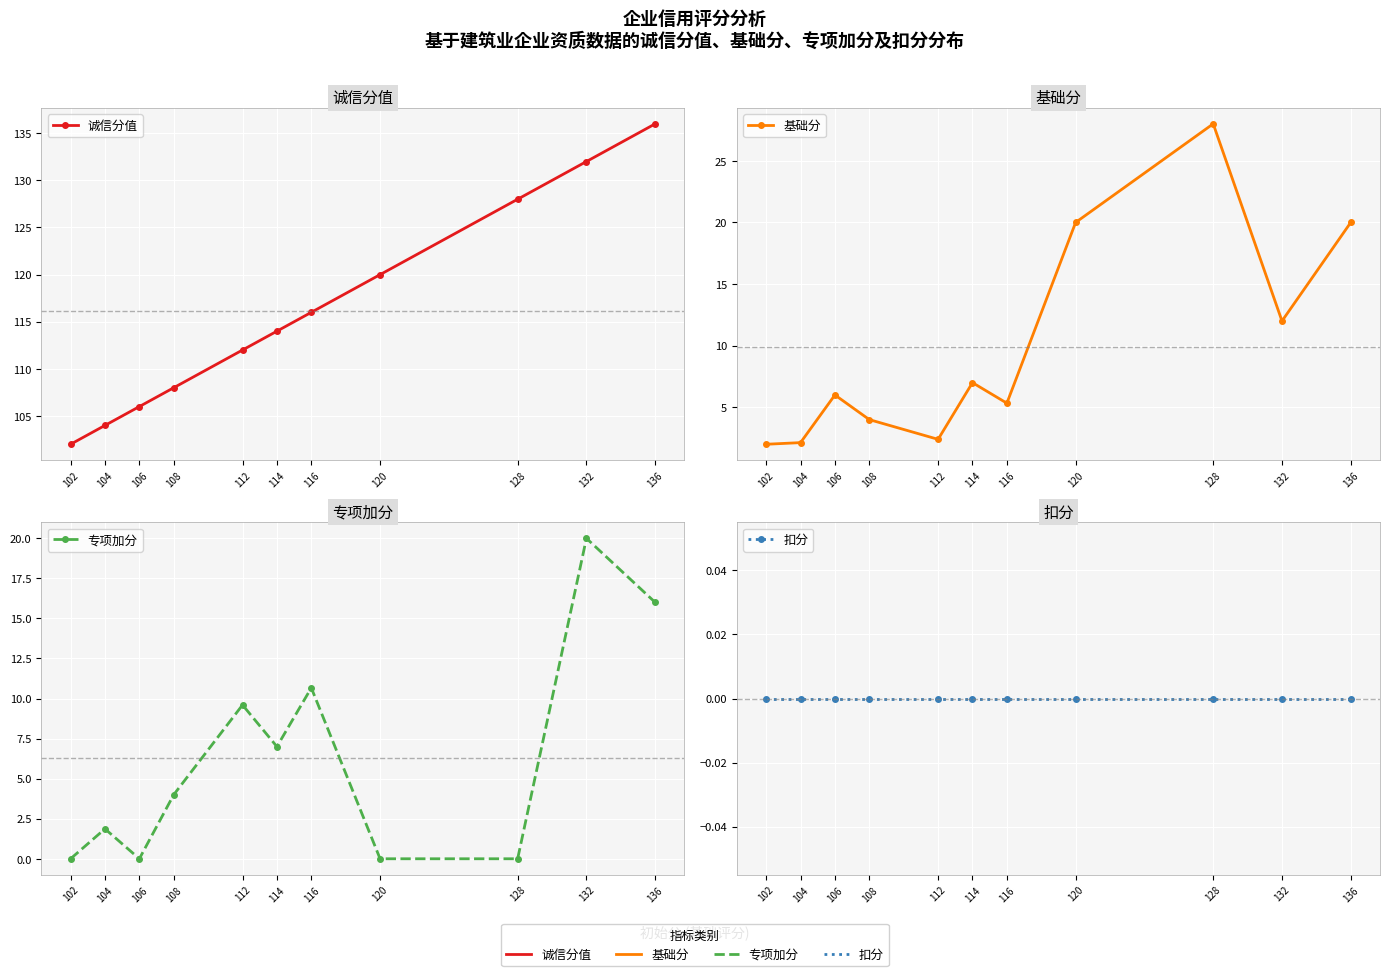

Reading left to right, extract all data points from this chart.

诚信分值: 102=102.0	104=104.0	106=106.0	108=108.0	112=112.0	114=114.0	116=116.0	120=120.0	128=128.0	132=132.0	136=136.0
基础分: 102=2.0	104=2.1	106=6.0	108=4.0	112=2.4	114=7.0	116=5.3	120=20.0	128=28.0	132=12.0	136=20.0
专项加分: 102=0.0	104=1.9	106=0.0	108=4.0	112=9.6	114=7.0	116=10.7	120=0.0	128=0.0	132=20.0	136=16.0
扣分: 102=0.0	104=0.0	106=0.0	108=0.0	112=0.0	114=0.0	116=0.0	120=0.0	128=0.0	132=0.0	136=0.0